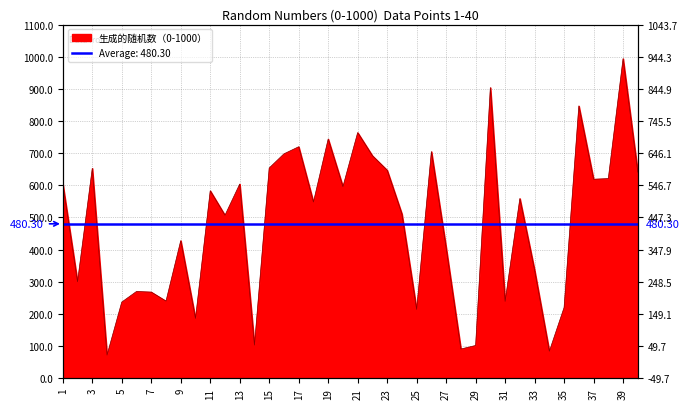

Reading right to left, list all the values displayed in this chart.

641	994	621	619	847	220	84	336	559	239	904	102	91	406	705	214	511	647	692	764	596	744	548	720	698	654	103	604	507	583	186	428	240	268	270	237	72	653	300	605